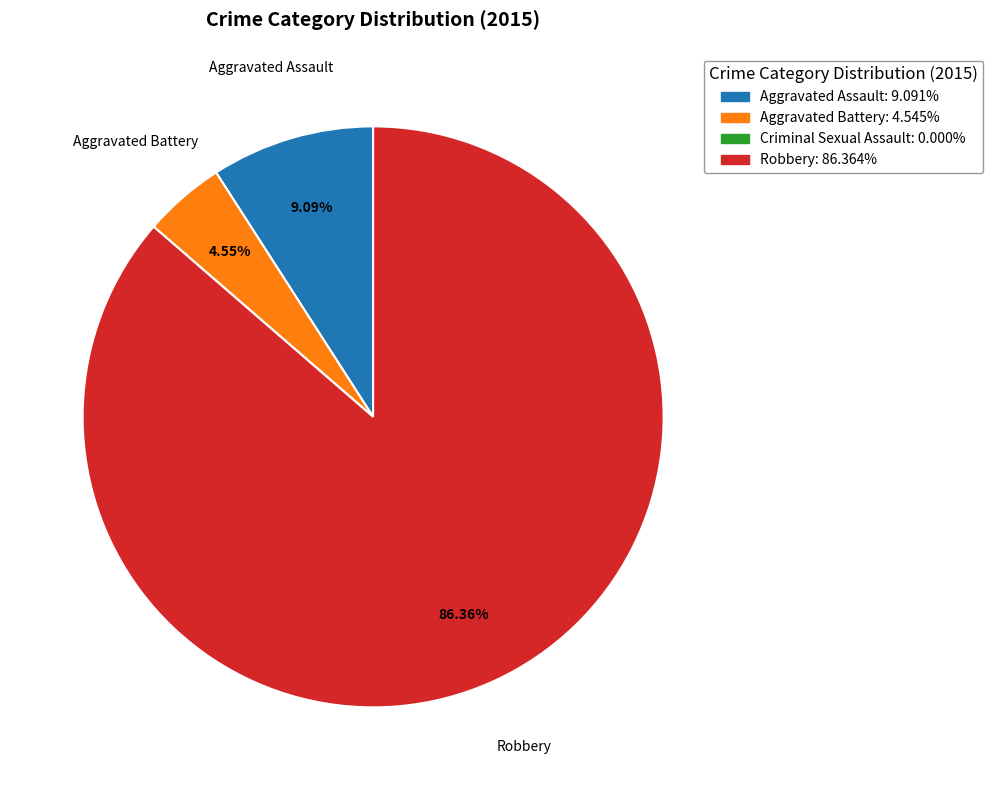

To the nearest percent, what portion does Robbery represent?

86%